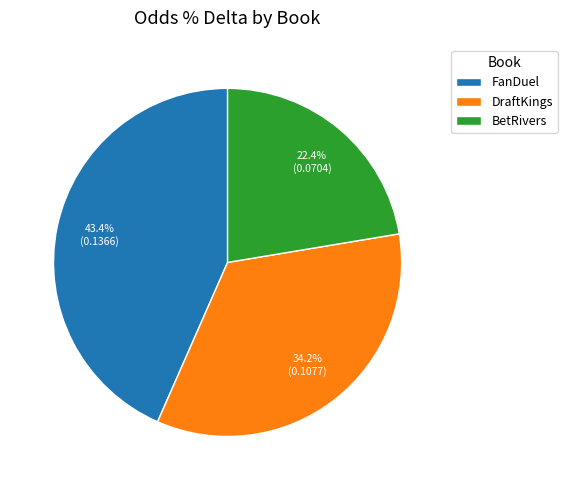

Is the sum of DraftKings and BetRivers greater than half?

Yes